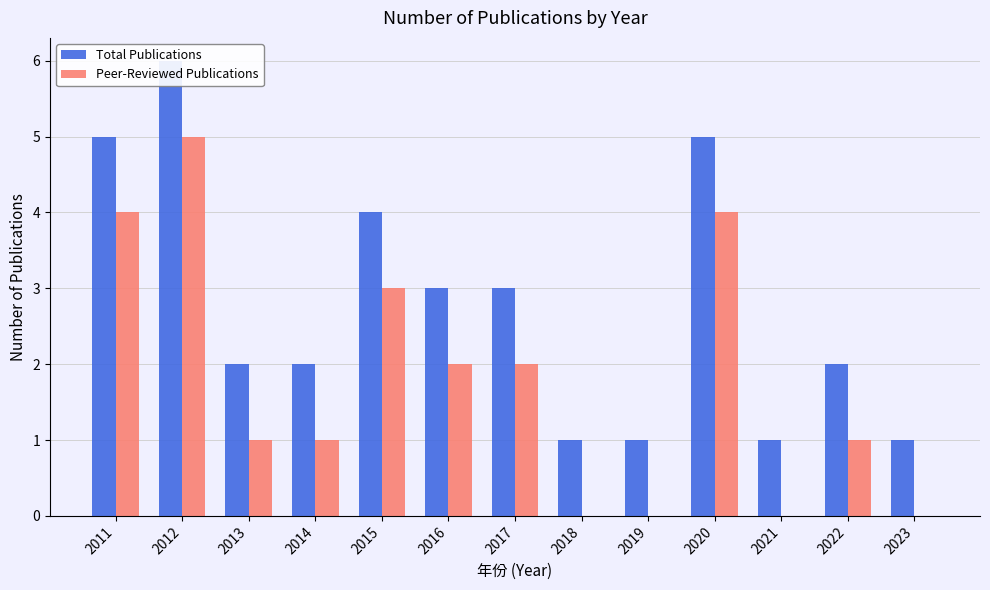

Reading left to right, extract all data points from this chart.

Total Publications: 2011=5	2012=6	2013=2	2014=2	2015=4	2016=3	2017=3	2018=1	2019=1	2020=5	2021=1	2022=2	2023=1
Peer-Reviewed Publications: 2011=4	2012=5	2013=1	2014=1	2015=3	2016=2	2017=2	2018=0	2019=0	2020=4	2021=0	2022=1	2023=0